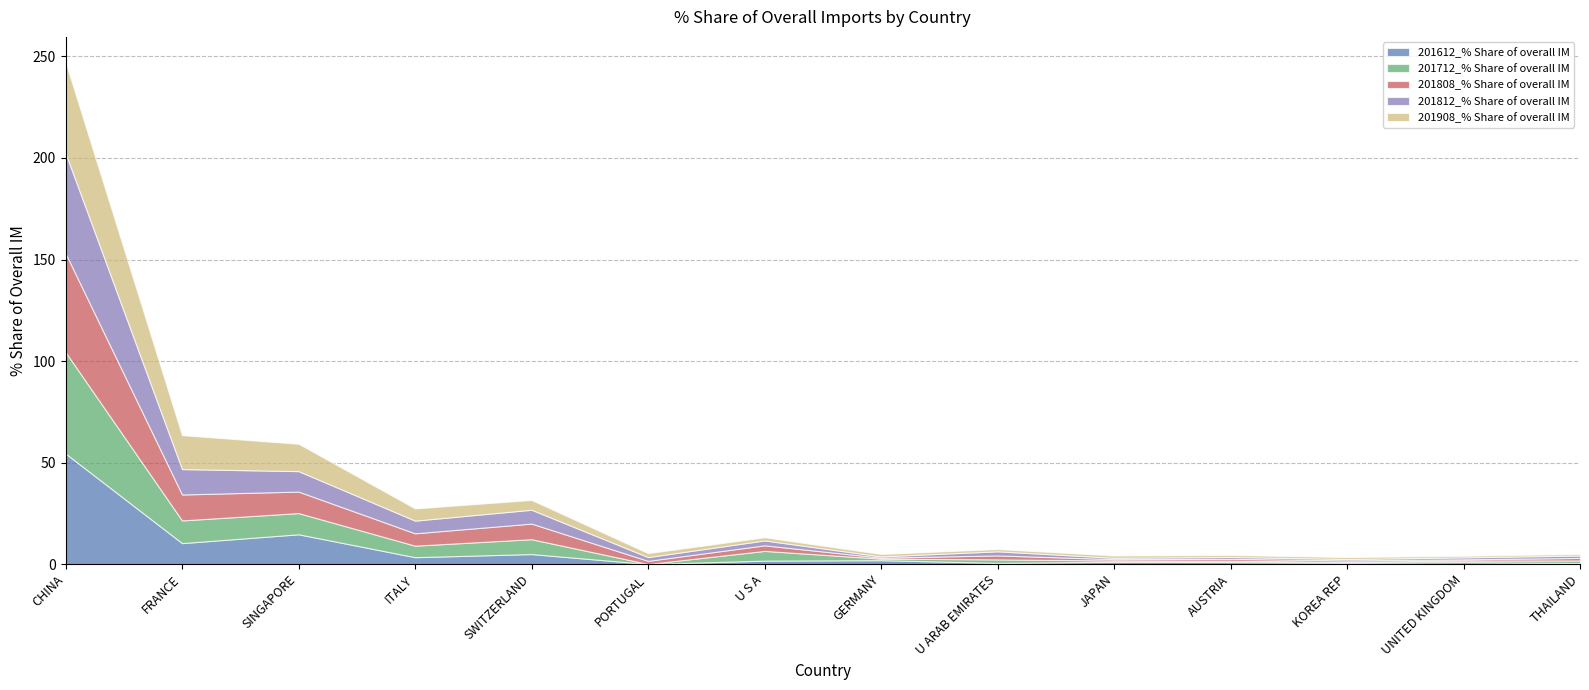

What is the difference between the highest and lowest values at KOREA REP?

0.5